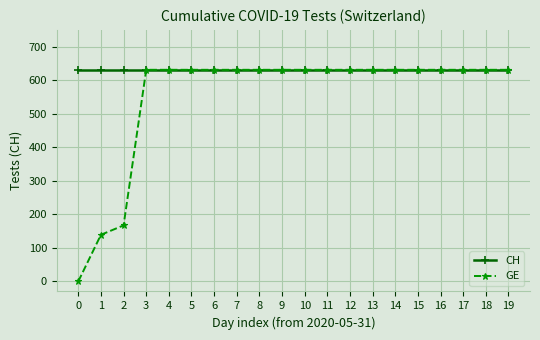

What is the value of the CH point at the 7th from the left?

631